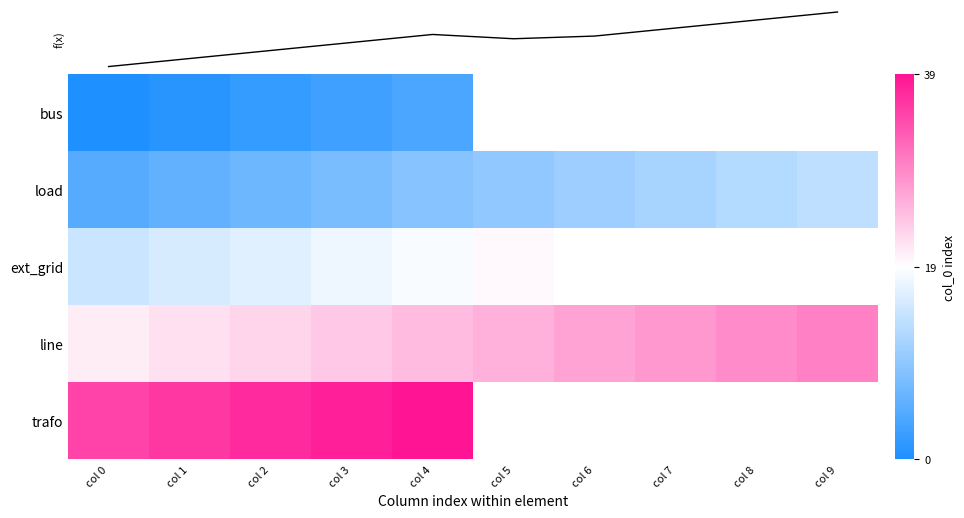

The trafo series shows 1.6 at col 4. True or false?

False